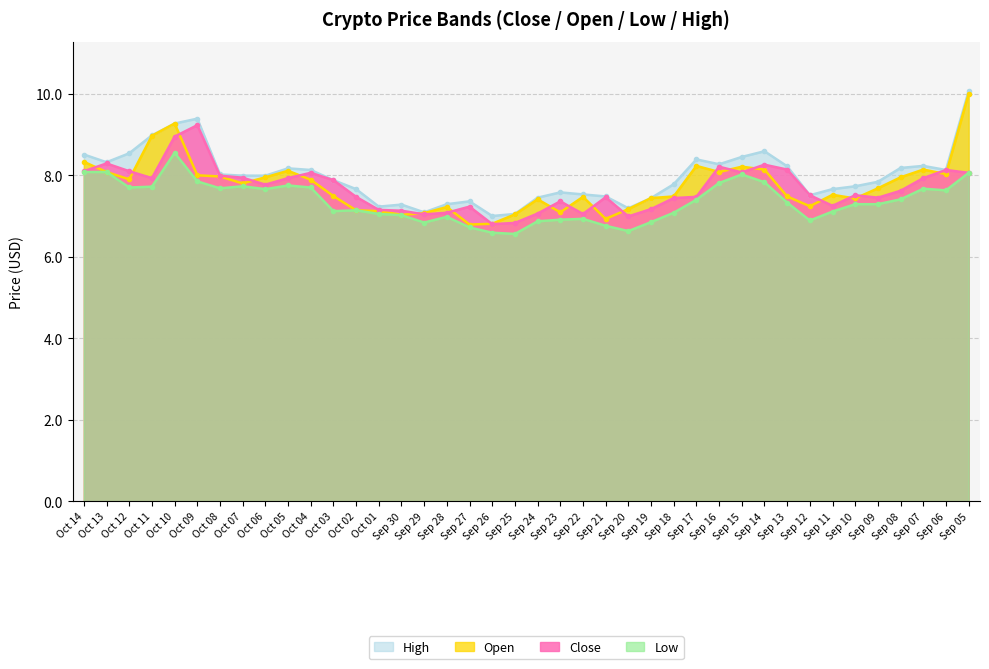

Is it true that open equals 8.1 at Sep 07?

True